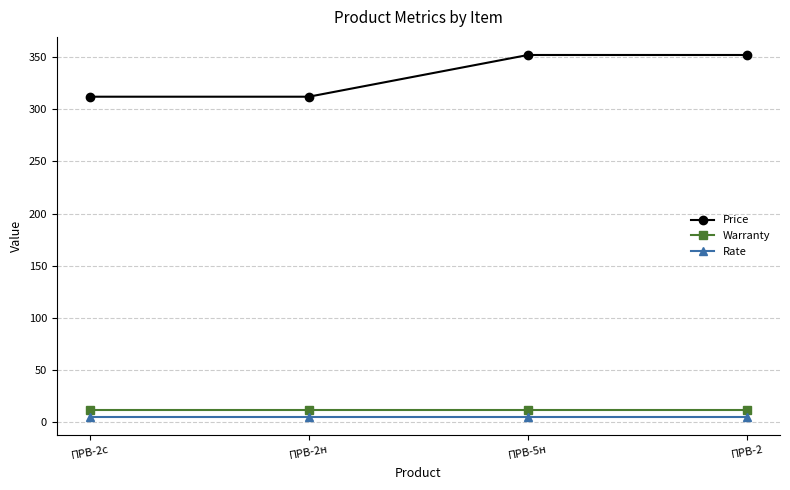

How many lines are shown in the chart?

3